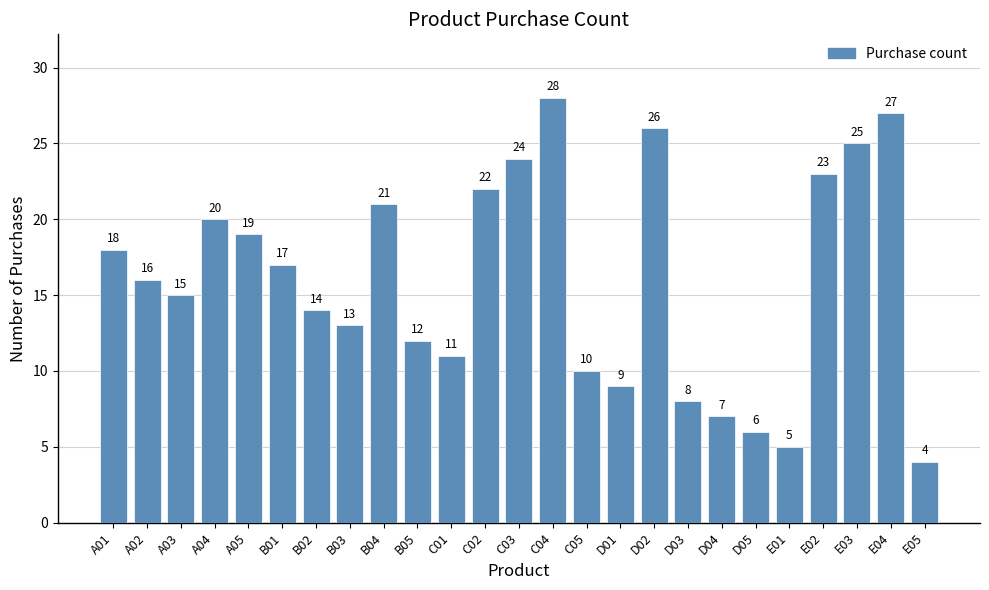

Which label corresponds to the largest value in the chart?

C04